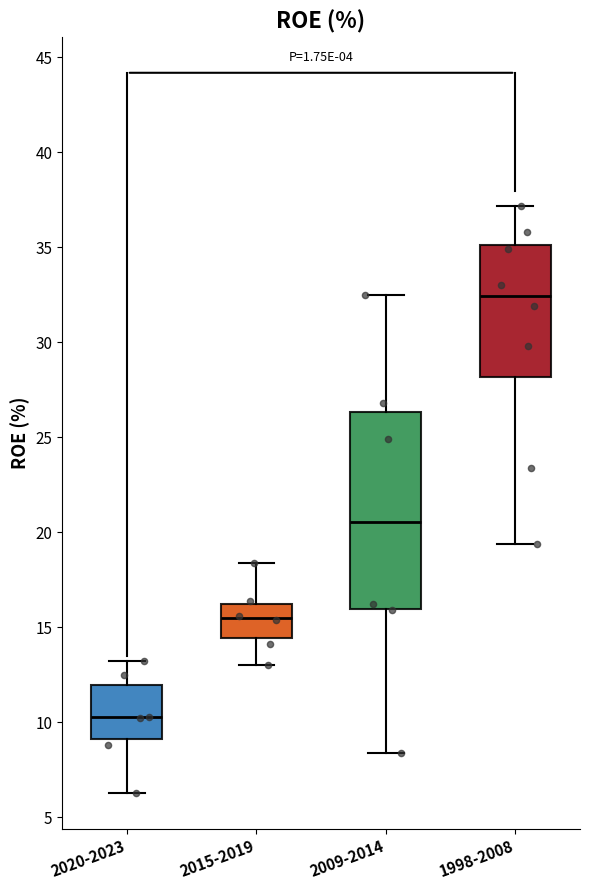

Reading left to right, transcribe this box plot: for each box, give where its median line is, the range the box spans, and where its two whiskers end, as read against the y-axis. The values are not printed on the chart, so give them approximately, as read against the axis.

2020-2023: median 10.5, box 9.0 to 12.0, whiskers 6.5 to 13.0
2015-2019: median 15.5, box 14.5 to 16.0, whiskers 13.0 to 18.5
2009-2014: median 20.5, box 16.0 to 26.5, whiskers 8.5 to 32.5
1998-2008: median 32.5, box 28.0 to 35.0, whiskers 19.5 to 37.0